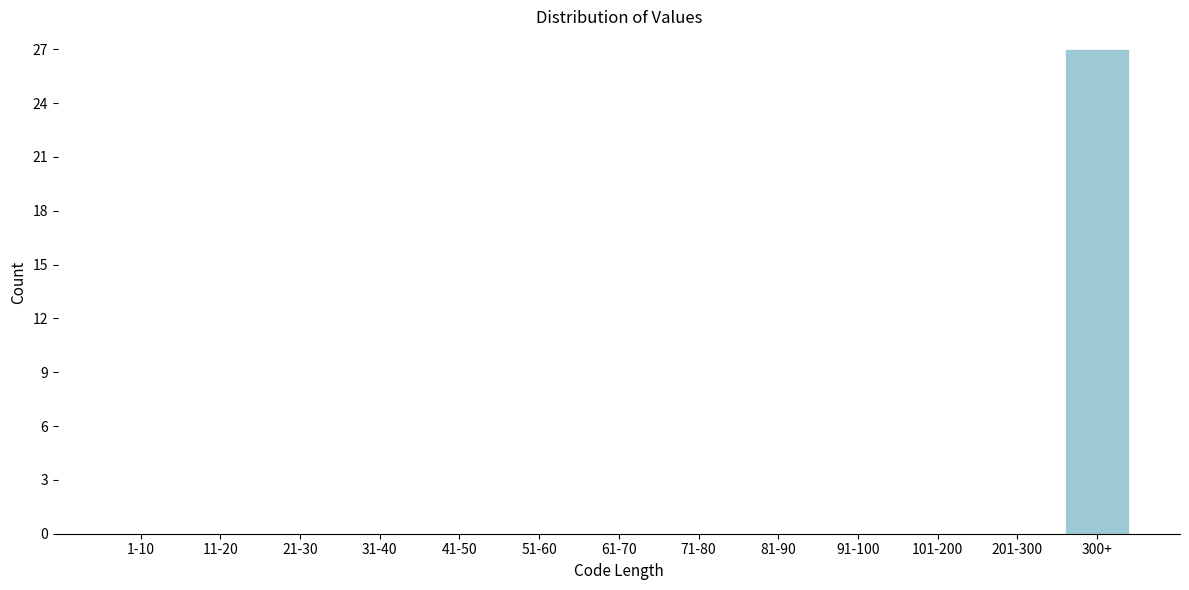

Reading right to left, what are all the values shown in this chart?

300+=27	201-300=0	101-200=0	91-100=0	81-90=0	71-80=0	61-70=0	51-60=0	41-50=0	31-40=0	21-30=0	11-20=0	1-10=0